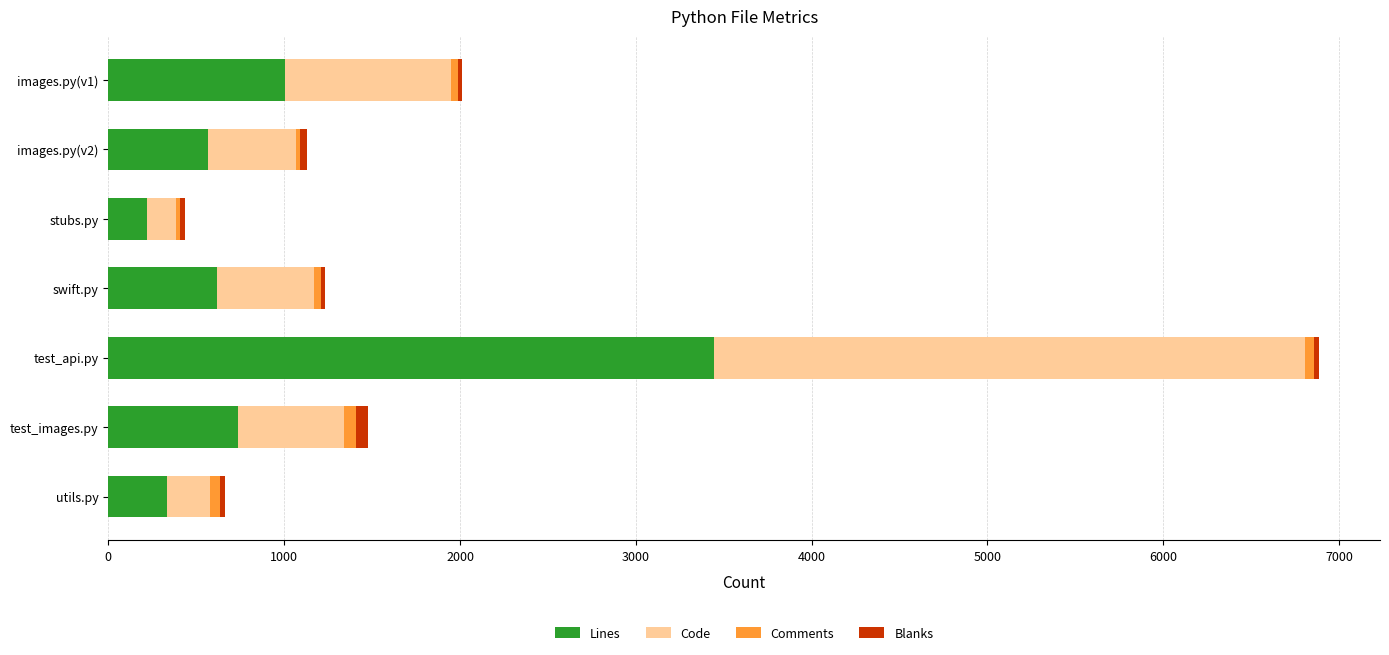

What is the highest value of the Lines series?

3444